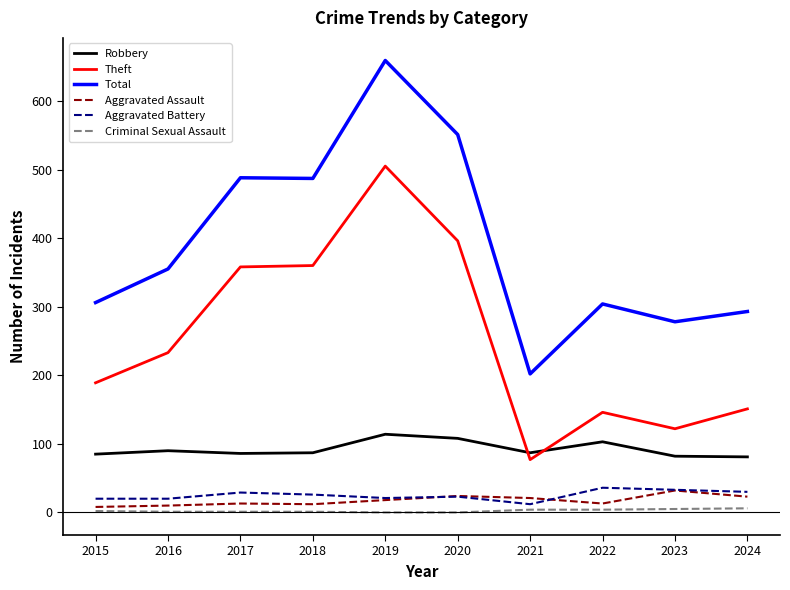

Which series changed the most between 2020 and 2023?

Theft